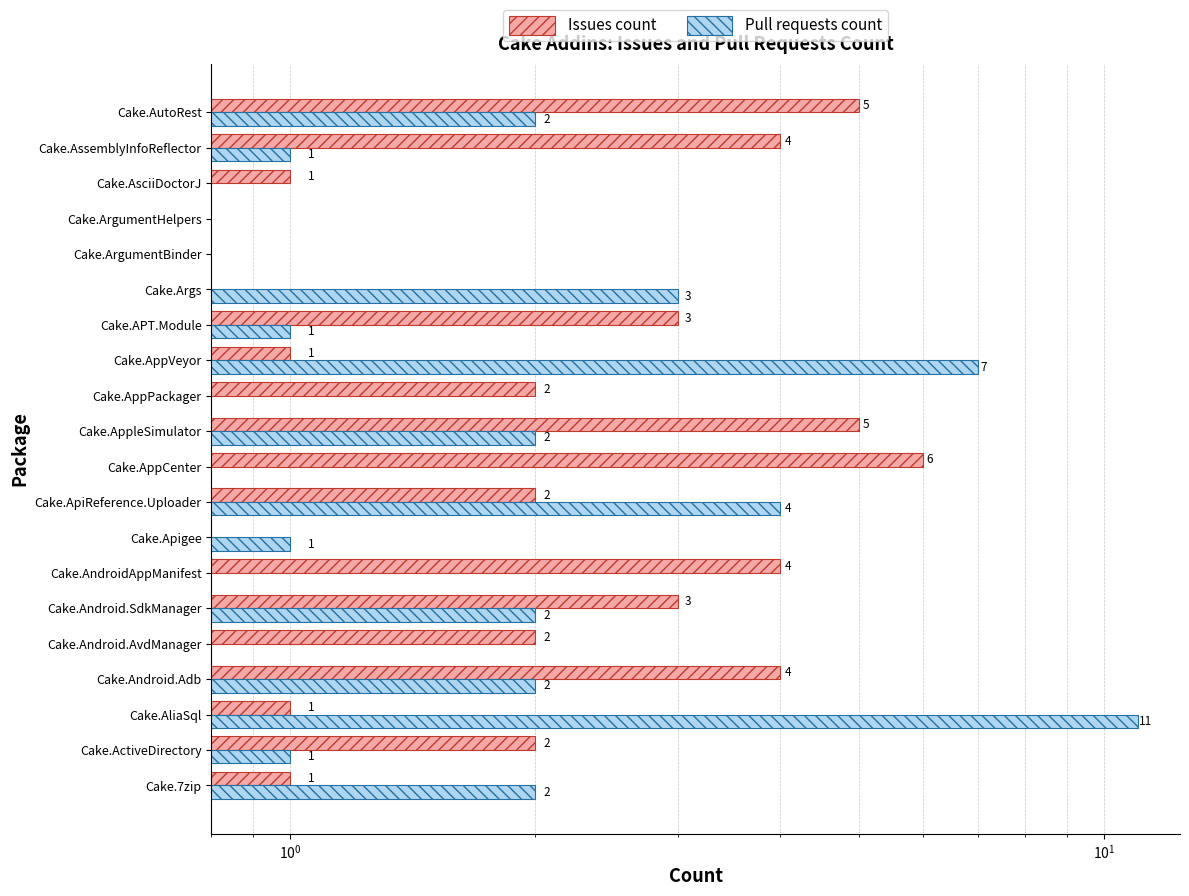

What are all the series names shown in the legend?

Issues count, Pull requests count